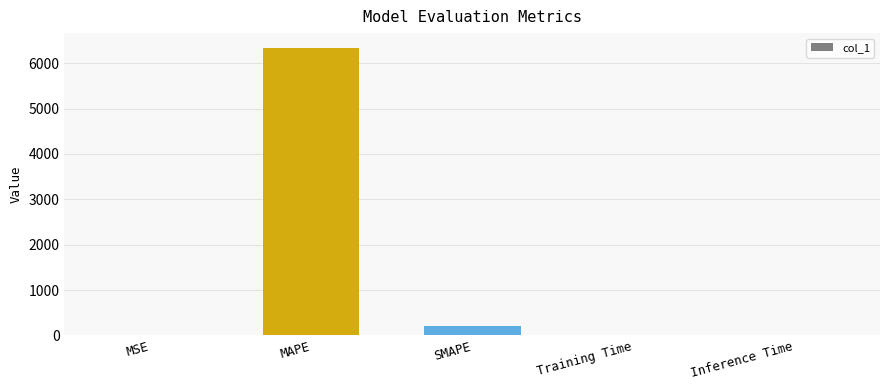

What is the sum of all values?

6547.7